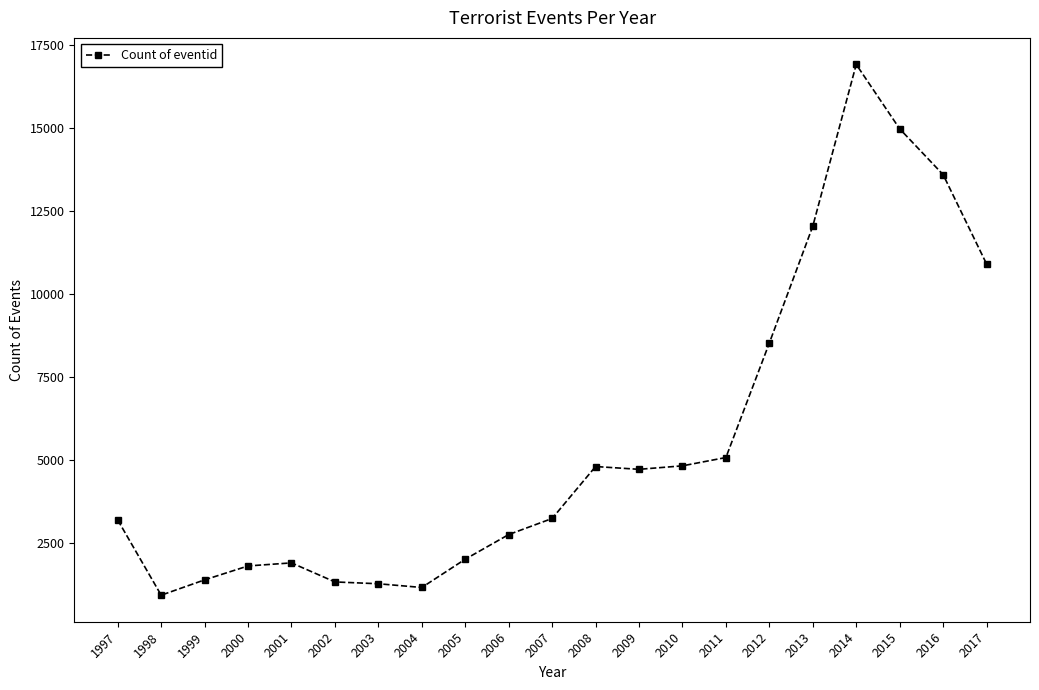

Which category has the lowest value across all series?

1998